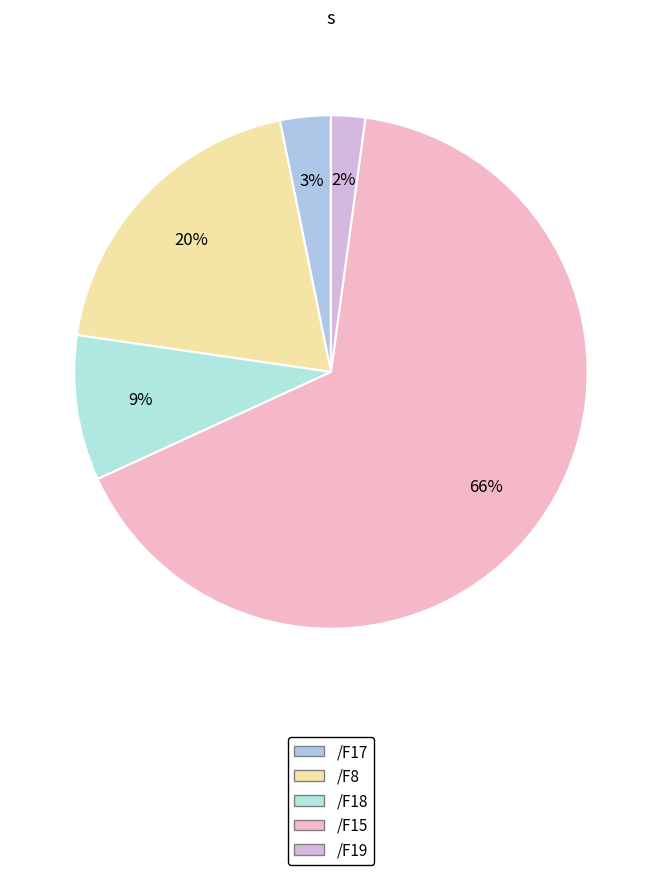

True or false: /F15 accounts for 34% of the total.

False